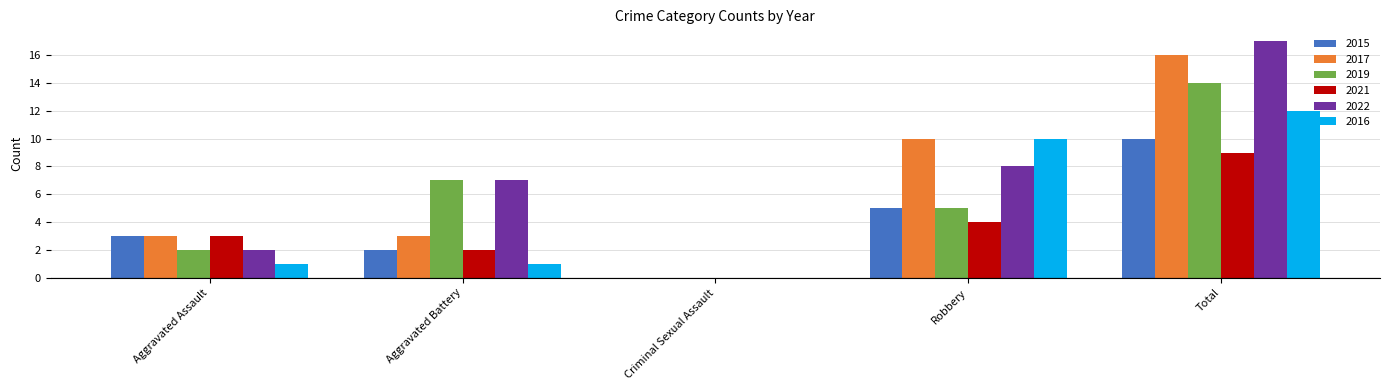

What are all the series names shown in the legend?

2015, 2017, 2019, 2021, 2022, 2016